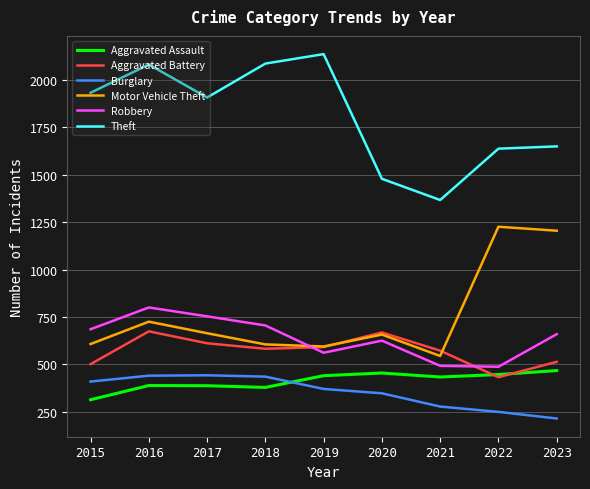

What is the difference between the maximum and minimum values in the Motor Vehicle Theft series?

682